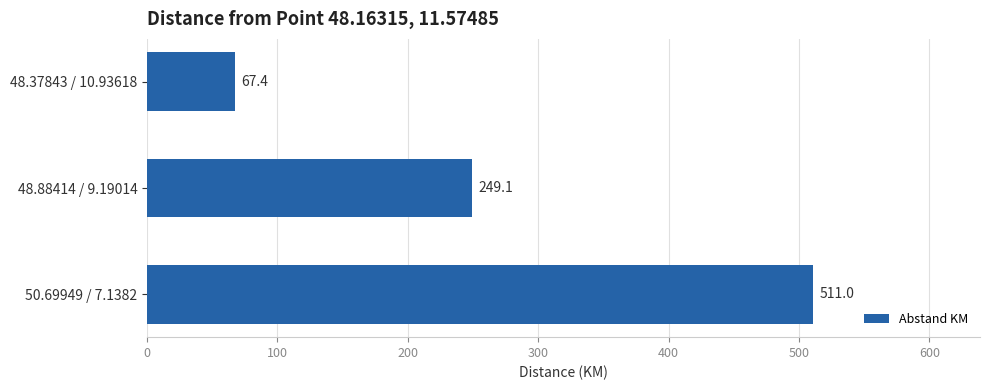

Which has a higher value, 48.88414 / 9.19014 or 48.37843 / 10.93618?

48.88414 / 9.19014